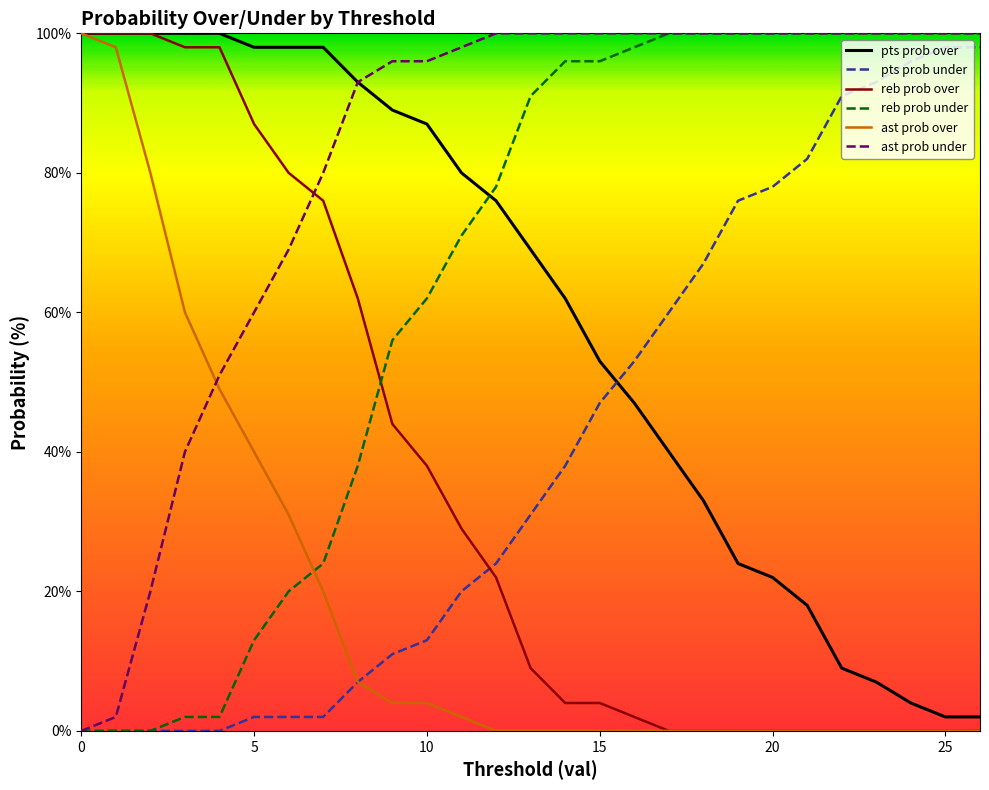

How many times do reb prob over and reb prob under cross each other?

1